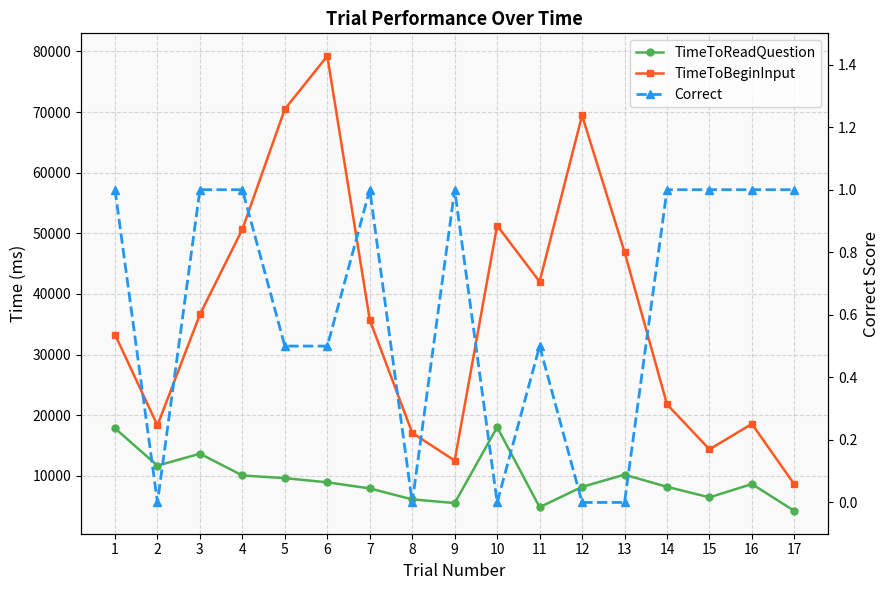

At which category is the sum across all series the highest?

6